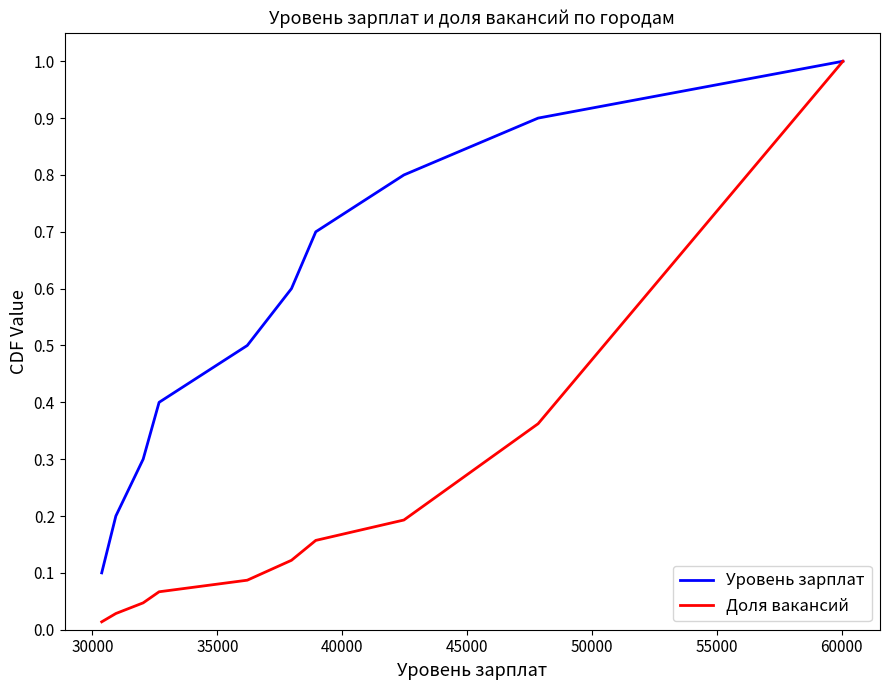

Rank the series by their average value, from lowest to highest.

Доля вакансий, Уровень зарплат